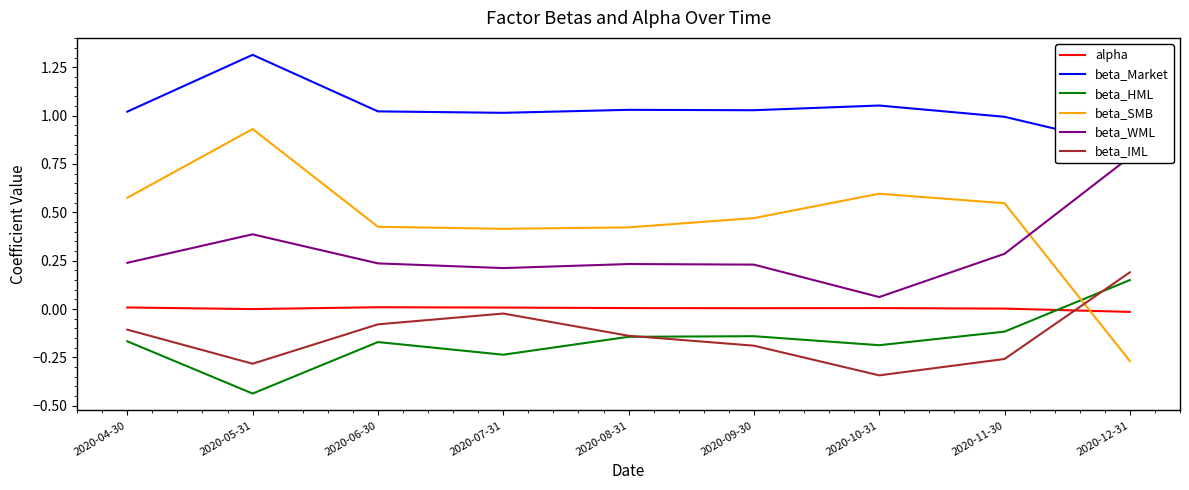

Reading left to right, extract all data points from this chart.

alpha: 0.0	-0.0	0.0	0.0	0.0	0.0	0.0	0.0	-0.0
beta_Market: 1.0	1.3	1.0	1.0	1.0	1.0	1.1	1.0	0.8
beta_HML: -0.2	-0.4	-0.2	-0.2	-0.1	-0.1	-0.2	-0.1	0.1
beta_SMB: 0.6	0.9	0.4	0.4	0.4	0.5	0.6	0.5	-0.3
beta_WML: 0.2	0.4	0.2	0.2	0.2	0.2	0.1	0.3	0.8
beta_IML: -0.1	-0.3	-0.1	-0.0	-0.1	-0.2	-0.3	-0.3	0.2